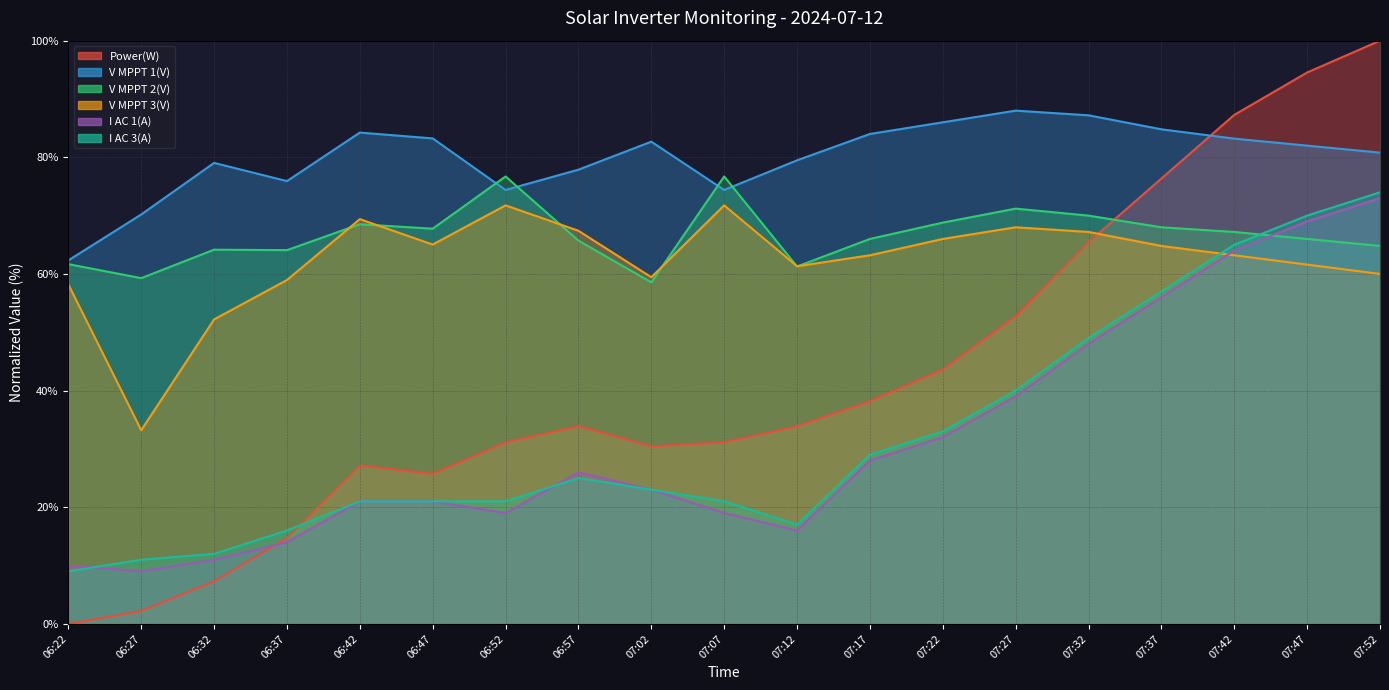

Reading left to right, what are all the values shown in this chart?

Power(W): 0.0	2.2	7.3	14.7	27.2	25.7	31.1	33.9	30.4	31.1	33.9	38.2	43.6	52.7	65.5	76.4	87.3	94.5	100.0
V MPPT 1(V): 62.3	70.2	79.0	75.9	84.2	83.2	74.4	77.9	82.7	74.4	79.5	84.0	86.0	88.0	87.2	84.8	83.2	82.0	80.8
V MPPT 2(V): 61.7	59.3	64.2	64.1	68.5	67.8	76.7	65.7	58.6	76.7	61.3	66.0	68.8	71.2	70.0	68.0	67.2	66.0	64.8
V MPPT 3(V): 58.2	33.2	52.2	59.0	69.4	65.0	71.8	67.4	59.4	71.8	61.3	63.2	66.0	68.0	67.2	64.8	63.2	61.6	60.0
I AC 1(A): 10.0	9.0	11.0	14.0	21.0	21.0	19.0	26.0	23.0	19.0	16.0	28.0	32.0	39.0	48.0	56.0	64.0	69.0	73.0
I AC 3(A): 9.0	11.0	12.0	16.0	21.0	21.0	21.0	25.0	23.0	21.0	17.0	29.0	33.0	40.0	49.0	57.0	65.0	70.0	74.0